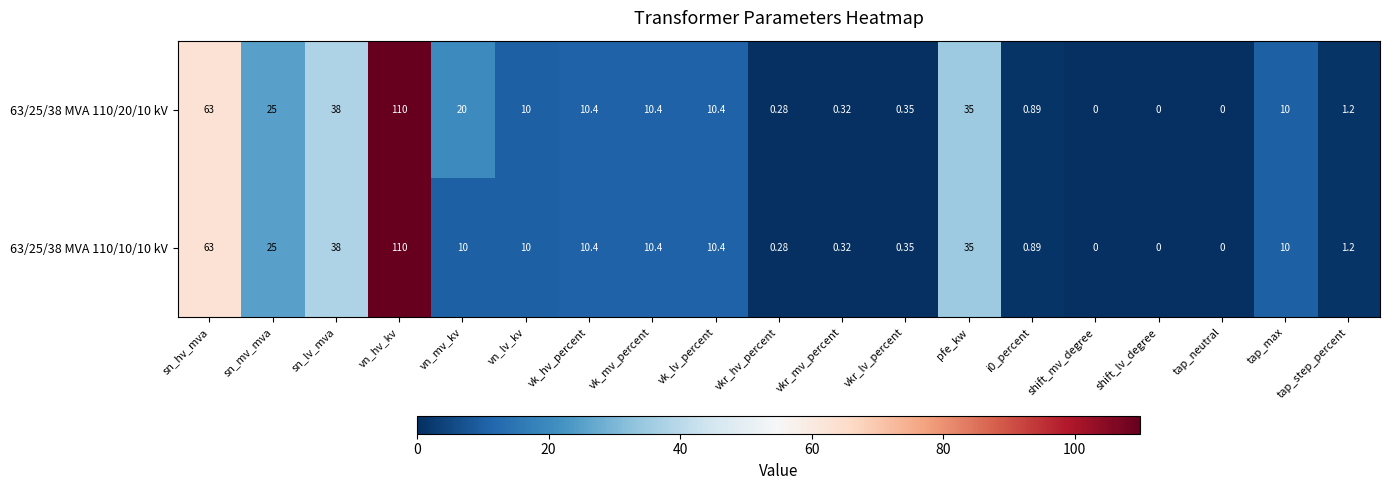

How many data points does each series have?

19